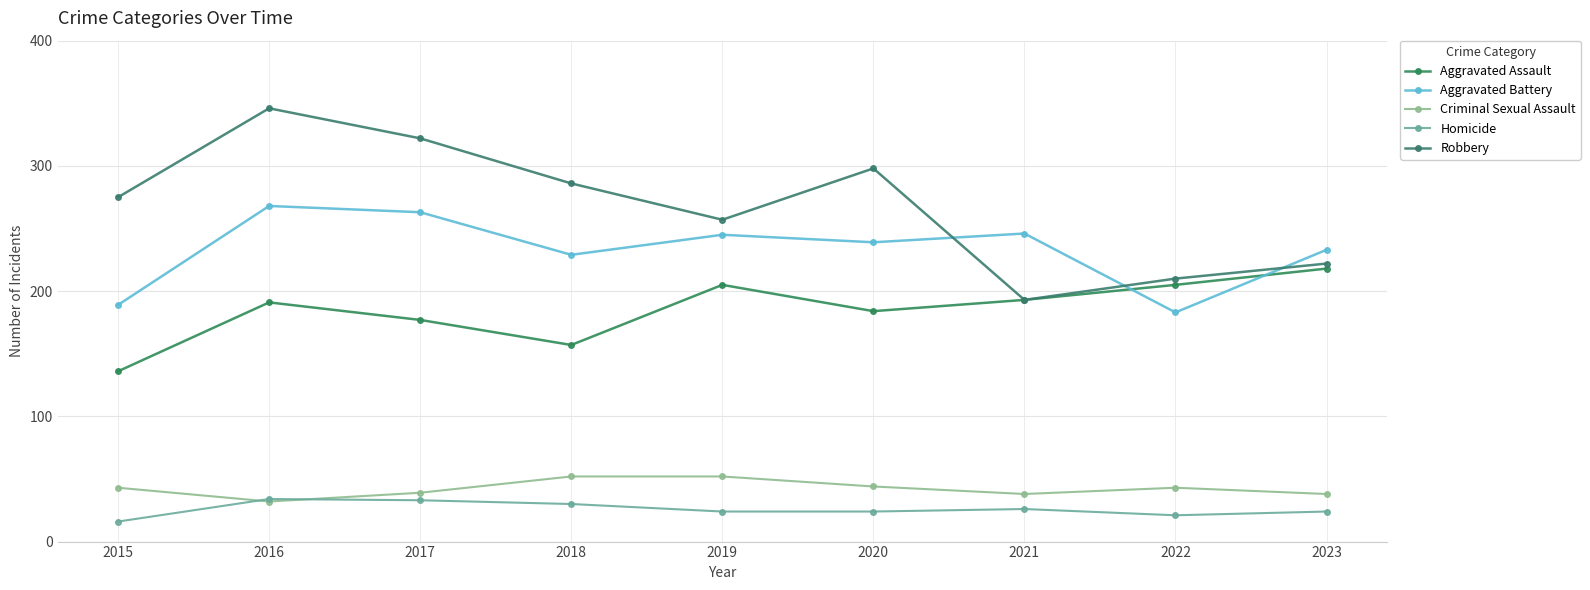

True or false: Aggravated Assault and Robbery cross at least once.

False